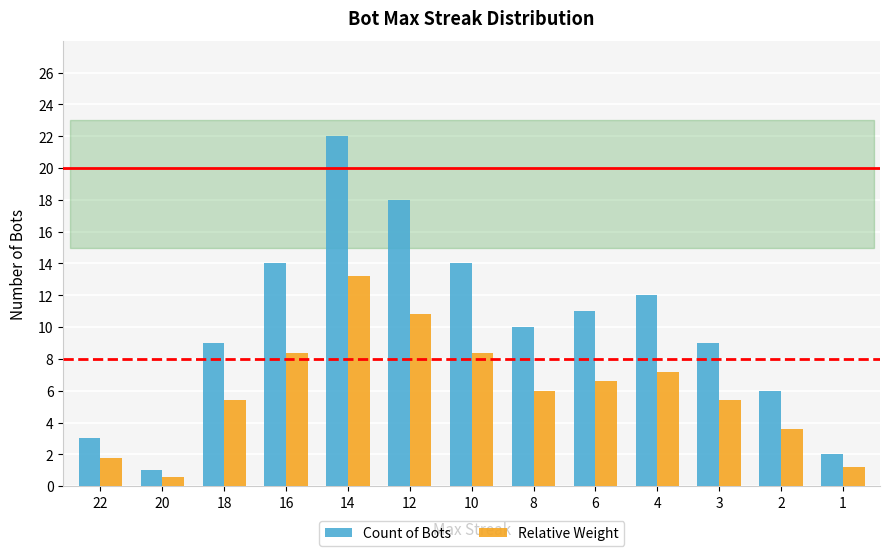

At which category is the sum across all series the highest?

14